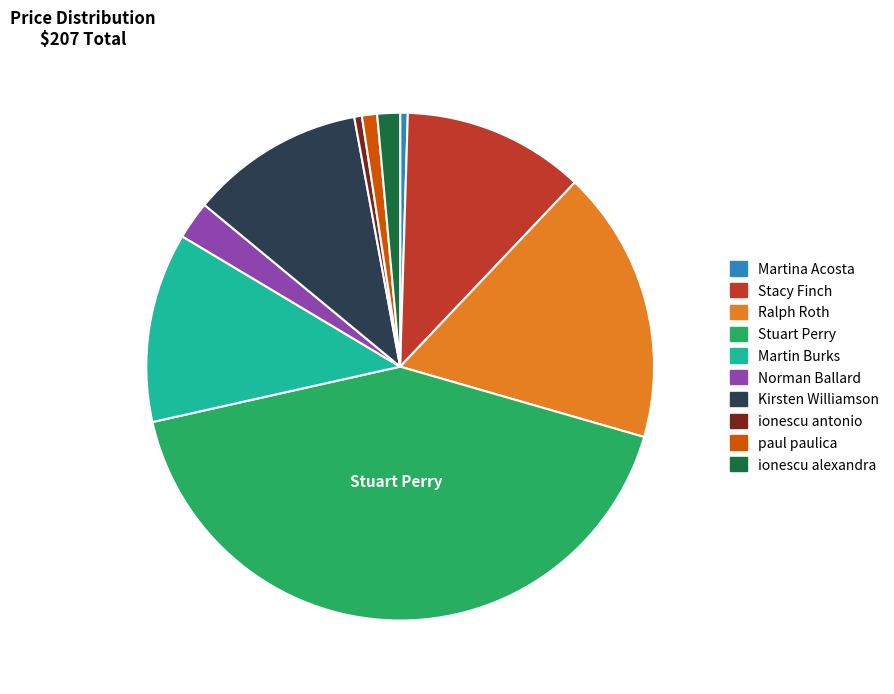

What is the largest slice in the pie chart?

Stuart Perry